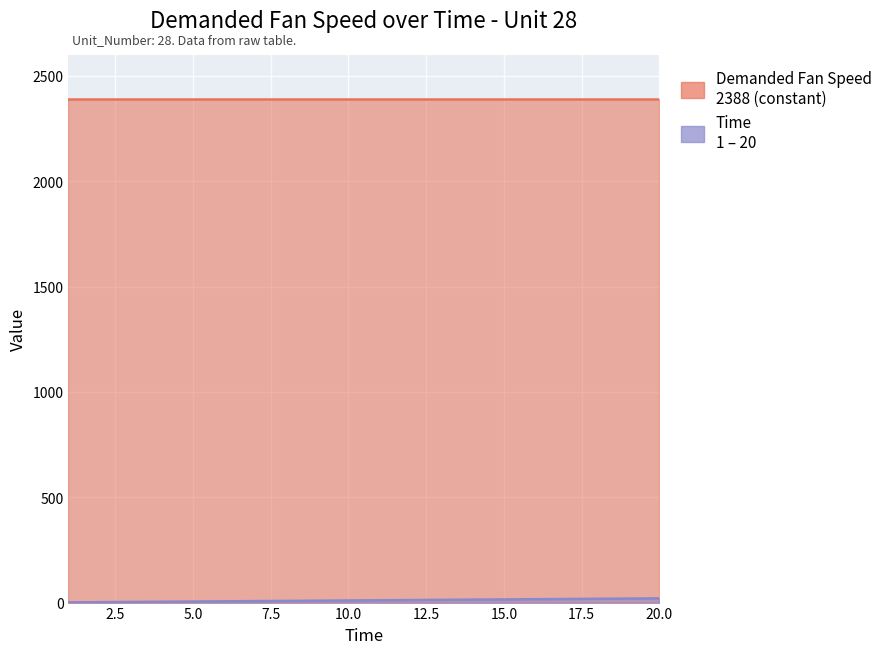

What is the change in value from 9 to 14?

+5